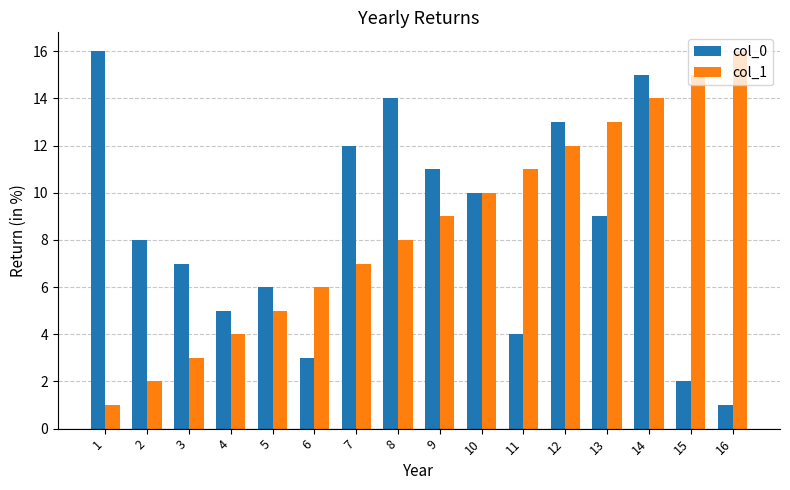

What value does the col_1 series have at 9, to the nearest 10?

10